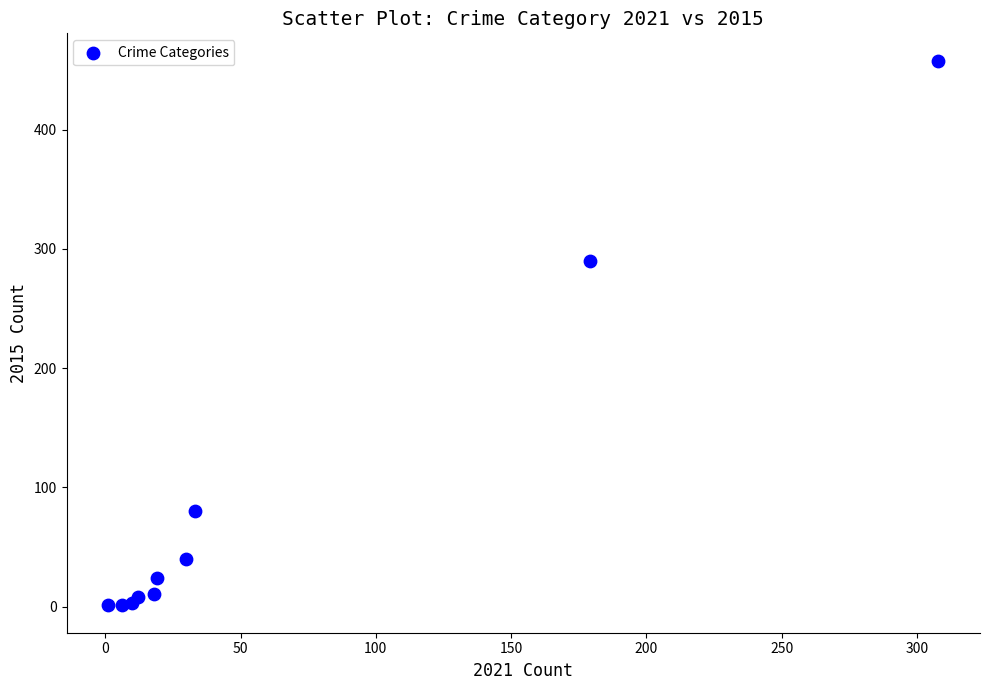

What Y value in the scatter plot is closest to 229?

290